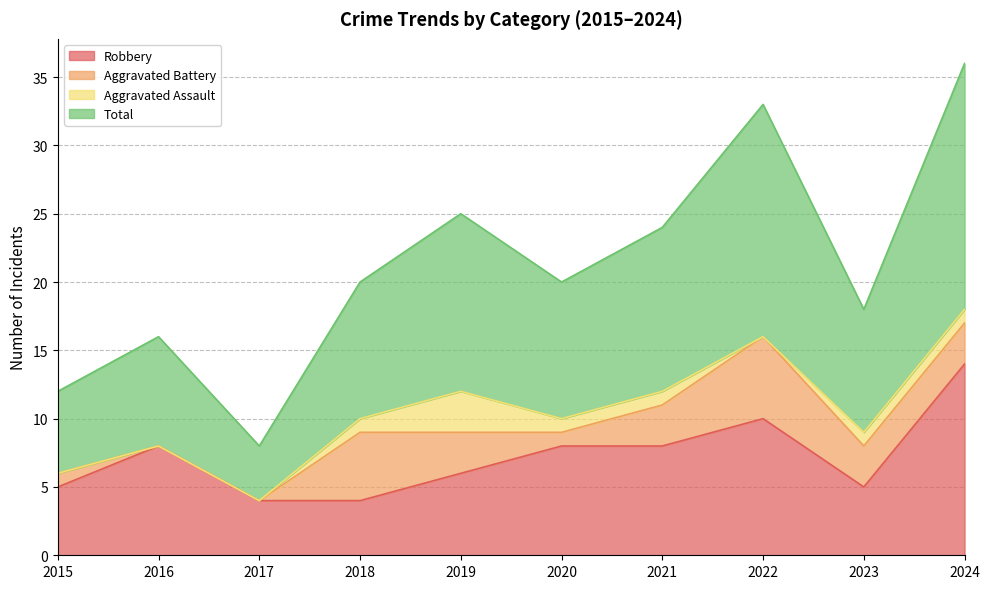

Is the value of Robbery at 2021 greater than the value of Total at 2017?

No